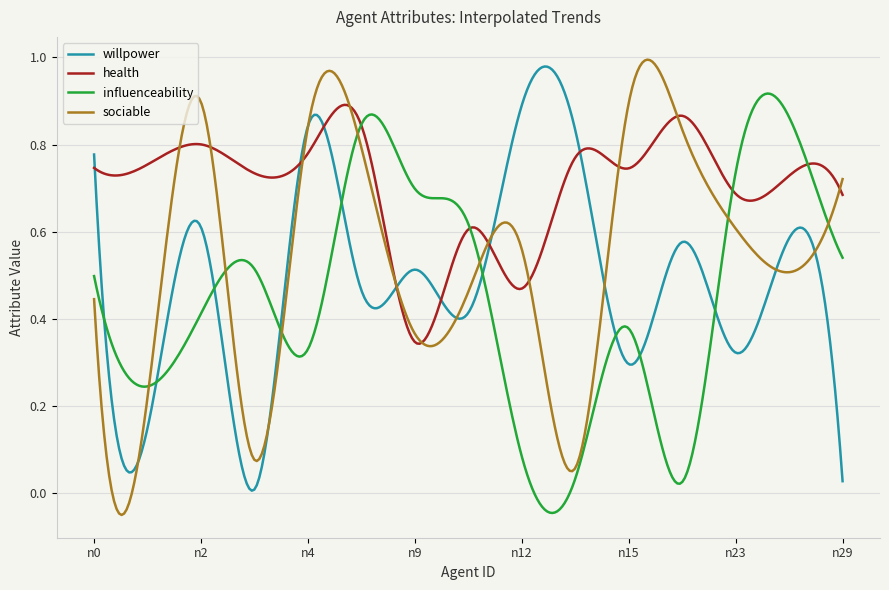

List the series in order of their overall mean, highest first.

health, sociable, willpower, influenceability